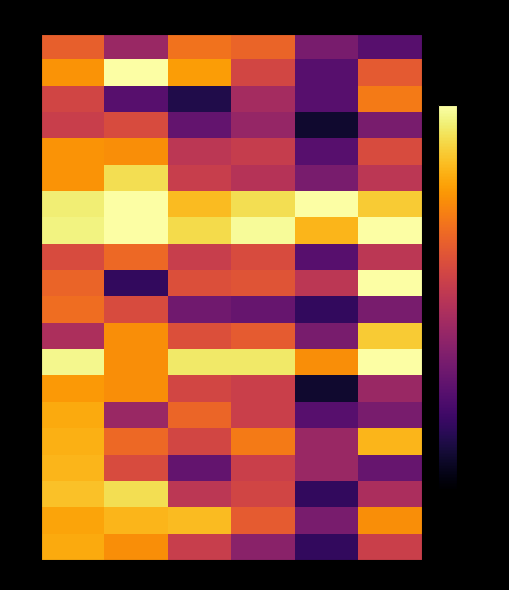

Reading right to left, transcribe all the data shown in this chart.

AFG: GE=-60.0	CC=-53.3	RL=-27.8	RQ=-25.0	PV=-46.7	VA=-28.6
ALB: GE=-30.0	CC=-60.0	RL=-35.0	RQ=-17.5	PV=0.0	VA=-19.0
DZA: GE=-23.3	CC=-60.0	RL=-44.4	RQ=-70.0	PV=-60.0	VA=-35.2
AGO: GE=-53.3	CC=-73.3	RL=-47.8	RQ=-57.5	PV=-33.3	VA=-37.1
ARG: GE=-33.3	CC=-60.0	RL=-37.6	RQ=-40.0	PV=-20.0	VA=-19.0
ARM: GE=-40.0	CC=-53.3	RL=-41.1	RQ=-37.5	PV=-6.7	VA=-19.0
AUS: GE=-10.0	CC=0.0	RL=-6.7	RQ=-12.5	PV=0.0	VA=-3.8
AUT: GE=0.0	CC=-13.3	RL=-1.2	RQ=-7.5	PV=0.0	VA=-2.9
AZE: GE=-40.0	CC=-60.0	RL=-33.3	RQ=-37.5	PV=-26.7	VA=-33.3
BHR: GE=0.0	CC=-40.0	RL=-31.2	RQ=-32.5	PV=-66.7	VA=-27.6
BGD: GE=-53.3	CC=-66.7	RL=-56.7	RQ=-55.0	PV=-33.3	VA=-25.7
BLR: GE=-10.0	CC=-53.3	RL=-29.4	RQ=-32.5	PV=-20.0	VA=-42.9
BEL: GE=0.0	CC=-20.0	RL=-4.7	RQ=-5.0	PV=-20.0	VA=-1.9
BEN: GE=-46.7	CC=-73.3	RL=-36.7	RQ=-35.0	PV=-20.0	VA=-18.1
BOL: GE=-53.3	CC=-60.0	RL=-36.7	RQ=-27.5	PV=-46.7	VA=-15.2
BIH: GE=-13.3	CC=-46.7	RL=-23.3	RQ=-35.0	PV=-26.7	VA=-14.3
BWA: GE=-56.7	CC=-46.7	RL=-36.7	RQ=-57.5	PV=-33.3	VA=-13.3
BRA: GE=-43.3	CC=-66.7	RL=-35.3	RQ=-40.0	PV=-6.7	VA=-11.4
BGR: GE=-20.0	CC=-53.3	RL=-29.4	RQ=-12.5	PV=-13.3	VA=-16.2
BFA: GE=-36.7	CC=-66.7	RL=-50.0	RQ=-37.5	PV=-20.0	VA=-15.2